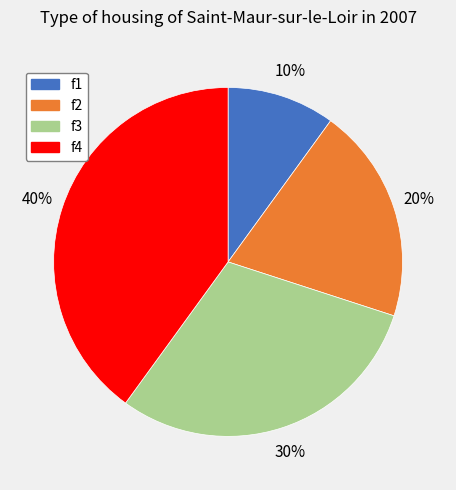

To the nearest percent, what portion does f3 represent?

30%